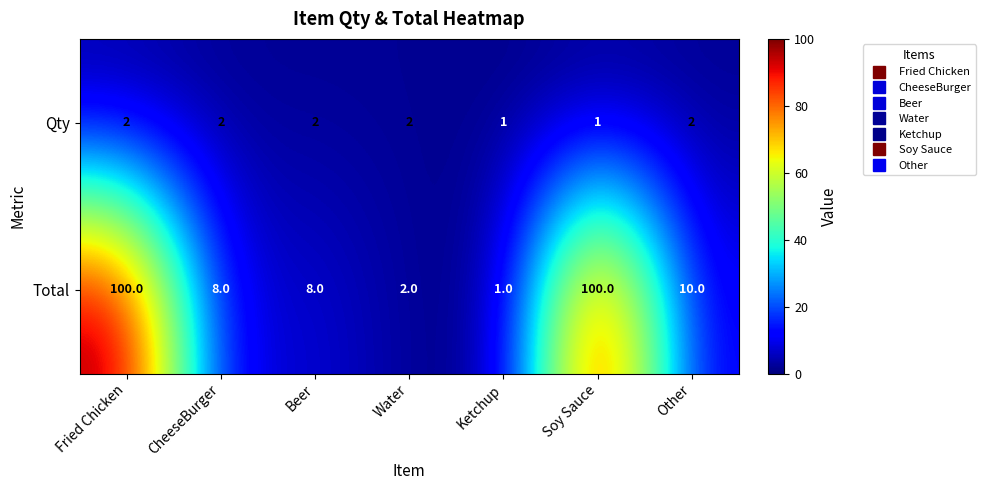

The Qty series shows 2 at Beer. True or false?

True